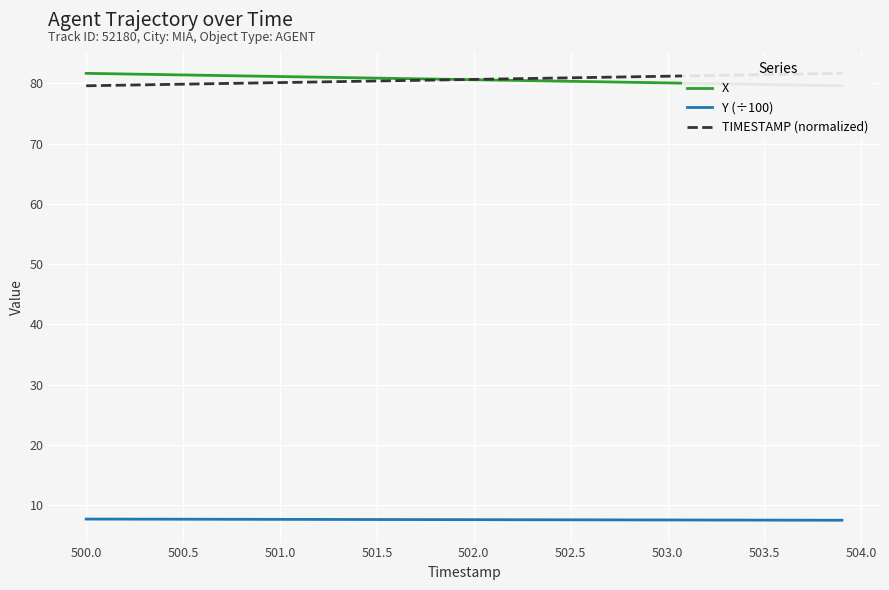

What is the highest value of the Y (÷100) series?

7.7